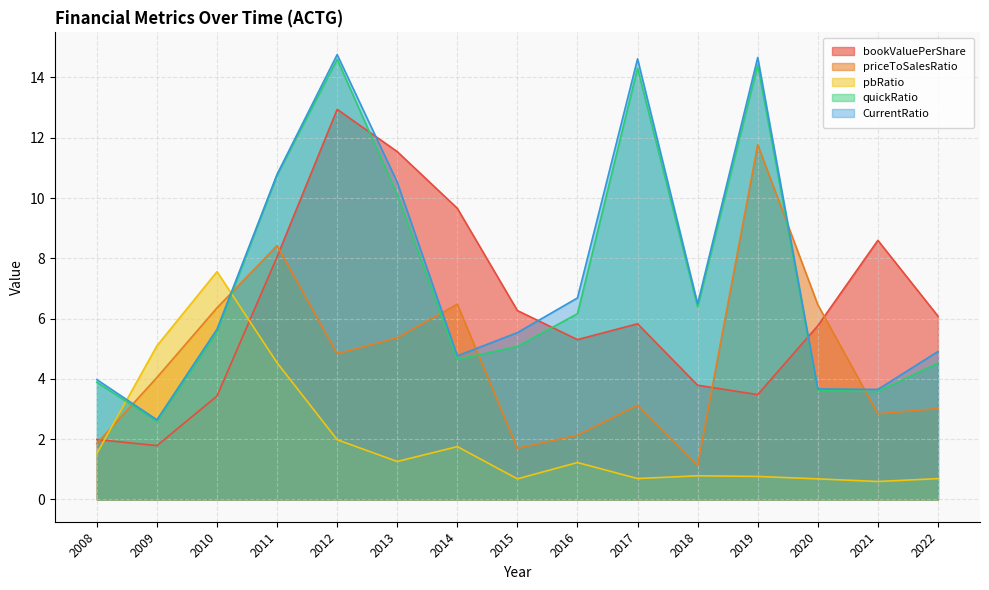

What is the difference between the highest and lowest values at 2011?

6.3